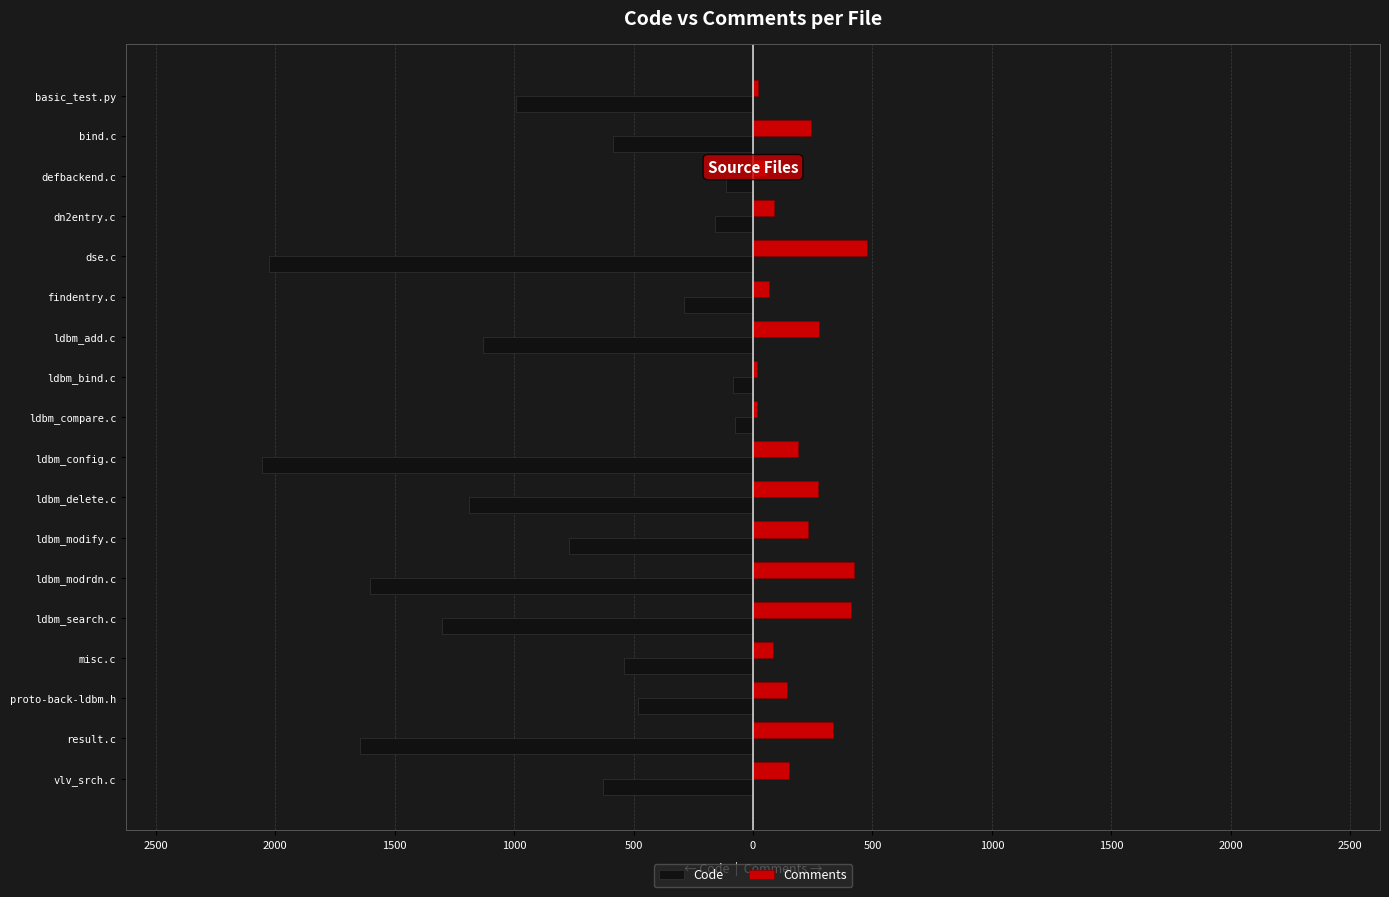

List the series in order of their peak value, lowest first.

Code, Comments